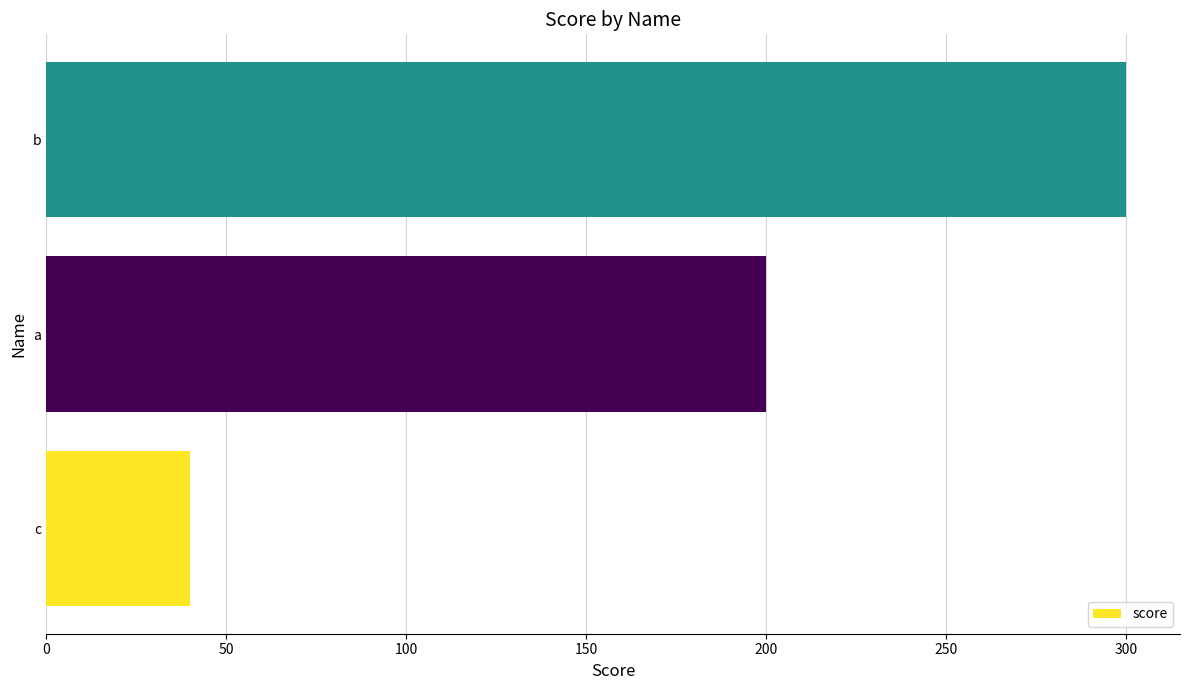

Approximately how many times larger is the value at b compared to c?

7.5